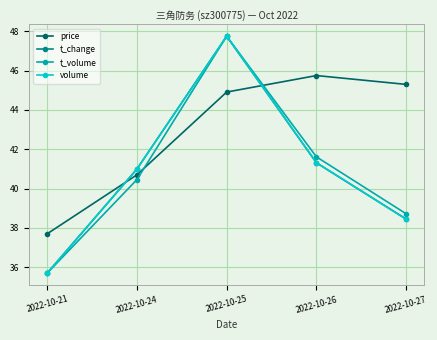

How many lines are shown in the chart?

4